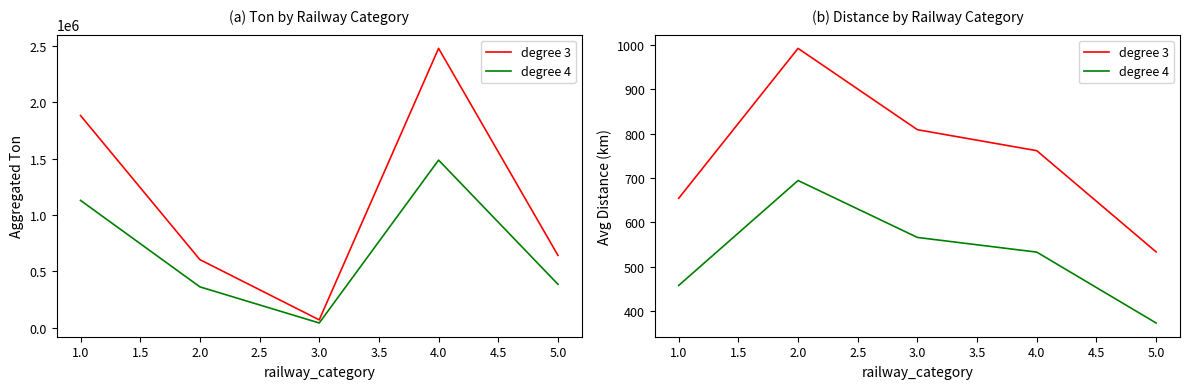

True or false: degree 3 and degree 4 intersect in this chart.

False